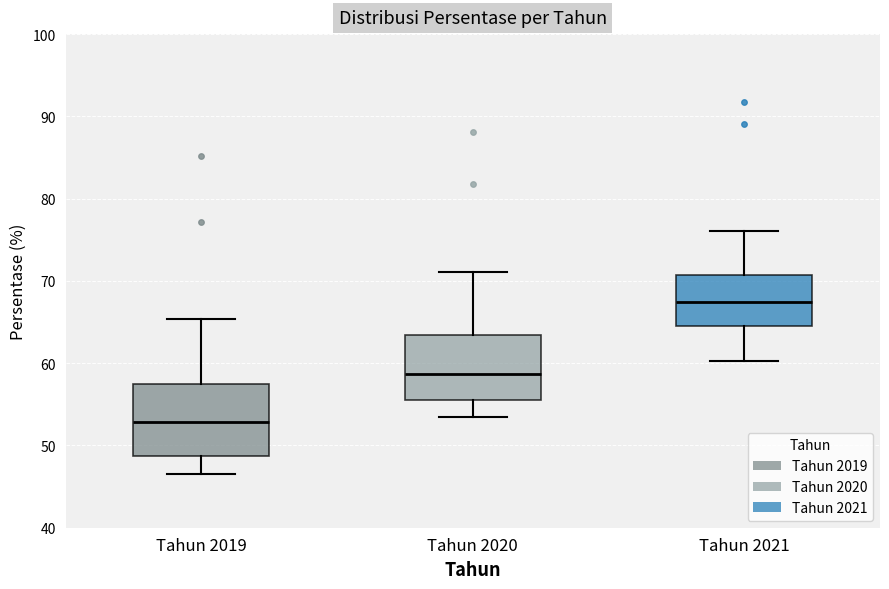

Which box has the highest median line?

Tahun 2021